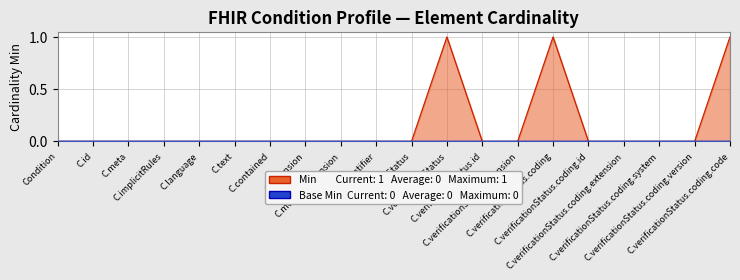

How many data points does each series have?

20